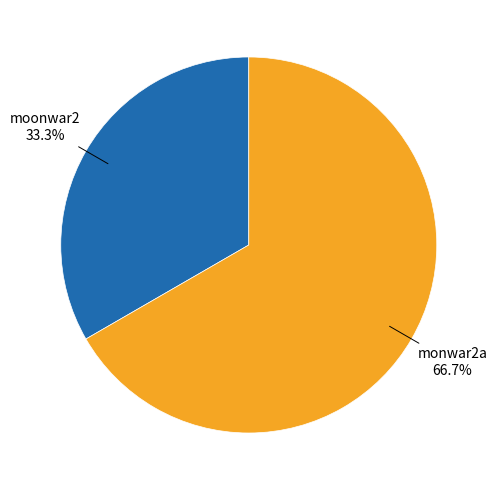

Which category has the smallest portion of the pie?

moonwar2